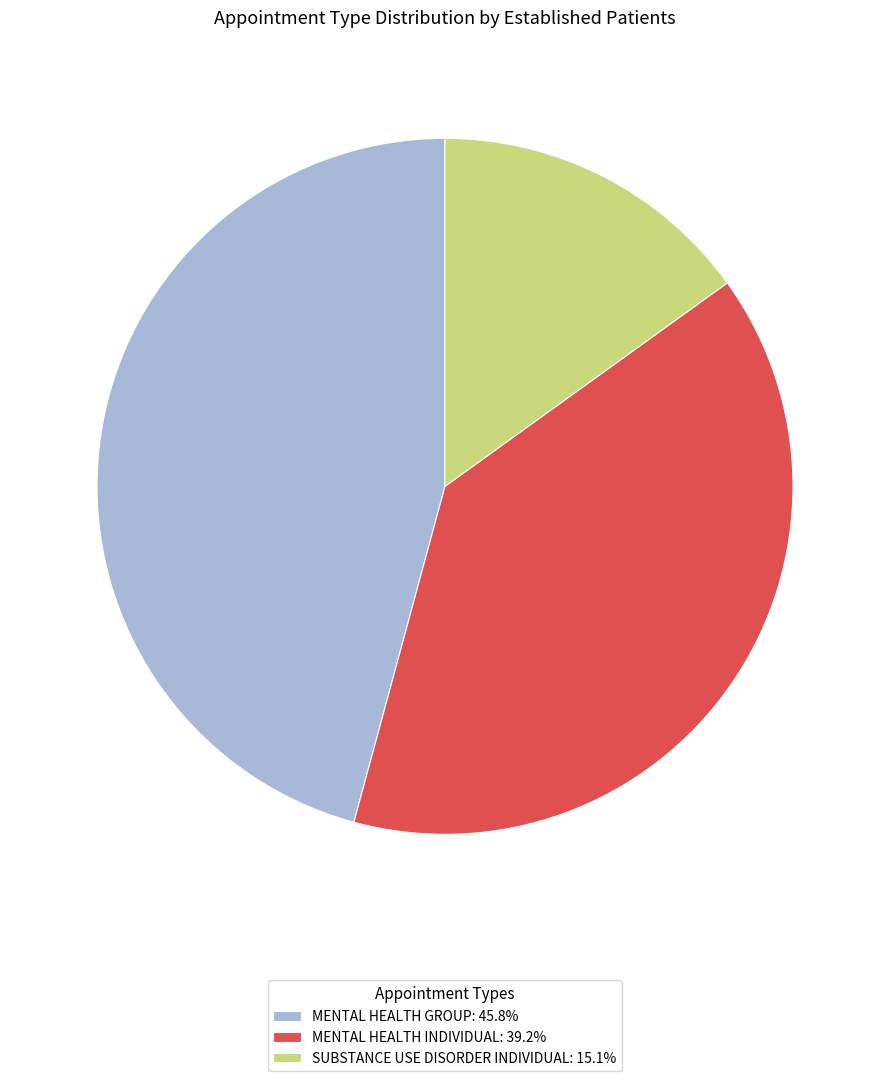

Combined, do MENTAL HEALTH GROUP and SUBSTANCE USE DISORDER INDIVIDUAL account for over 50%?

Yes